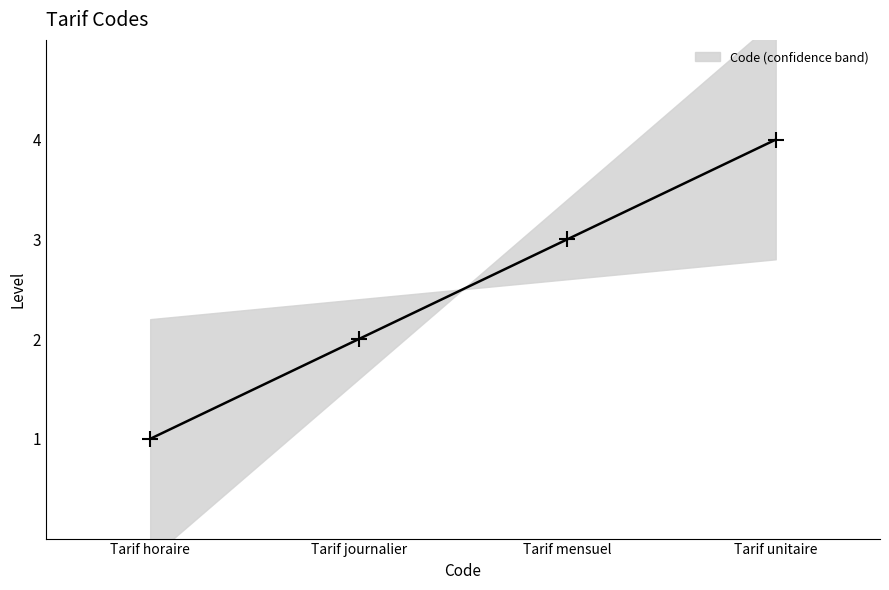

Between Tarif mensuel and Tarif unitaire, which is larger?

Tarif unitaire